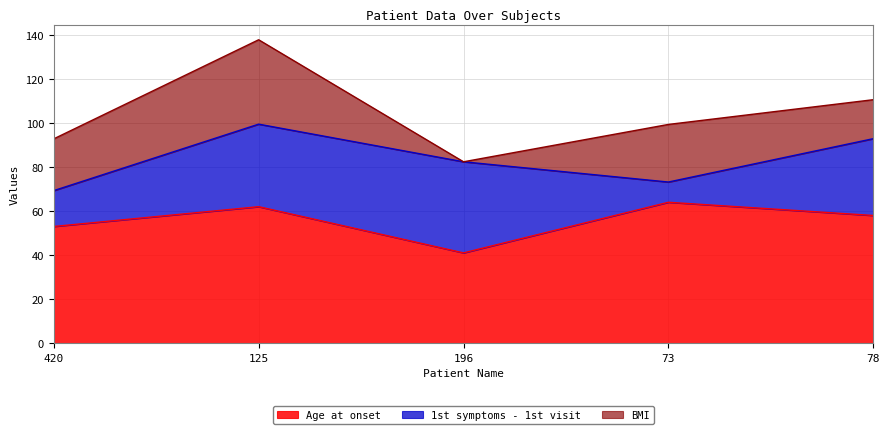

After their last crossing, which series has the higher values: 1st symptoms - 1st visit or BMI?

1st symptoms - 1st visit